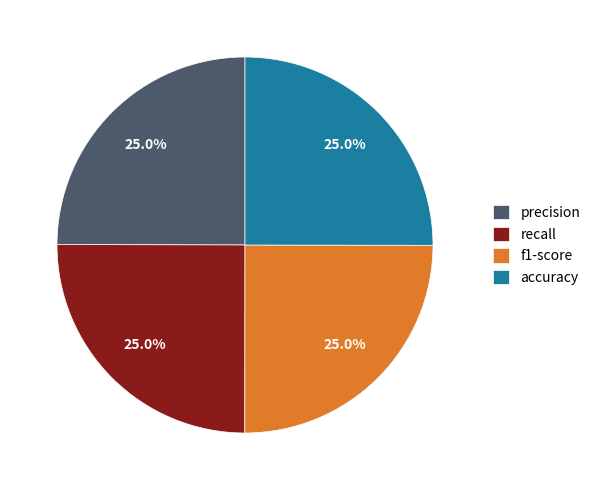

Is accuracy the majority of the pie?

No